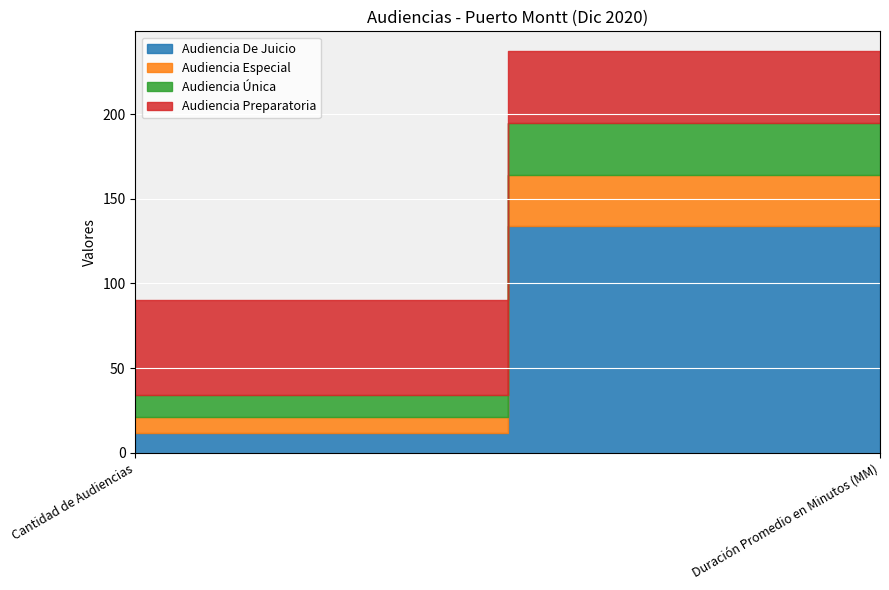

Which series changed the most between Cantidad de Audiencias and Duración Promedio en Minutos (MM)?

Audiencia De Juicio